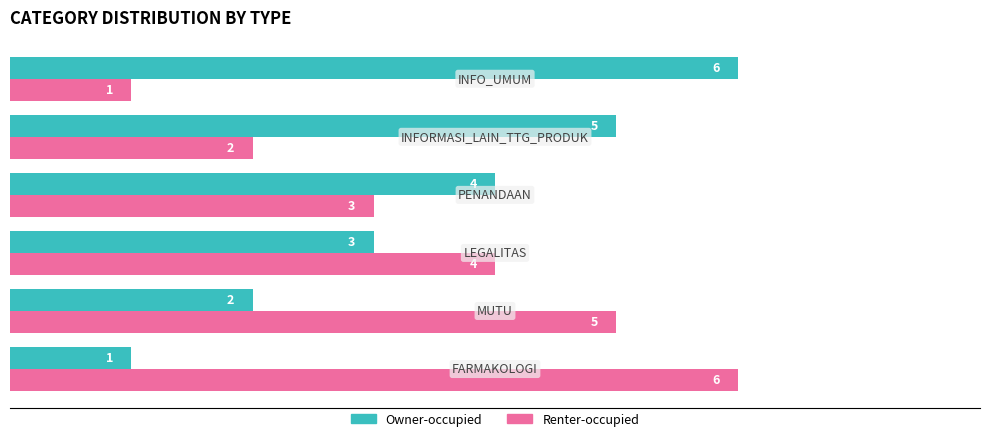

How many values in the Owner-occupied series are below 4?

3